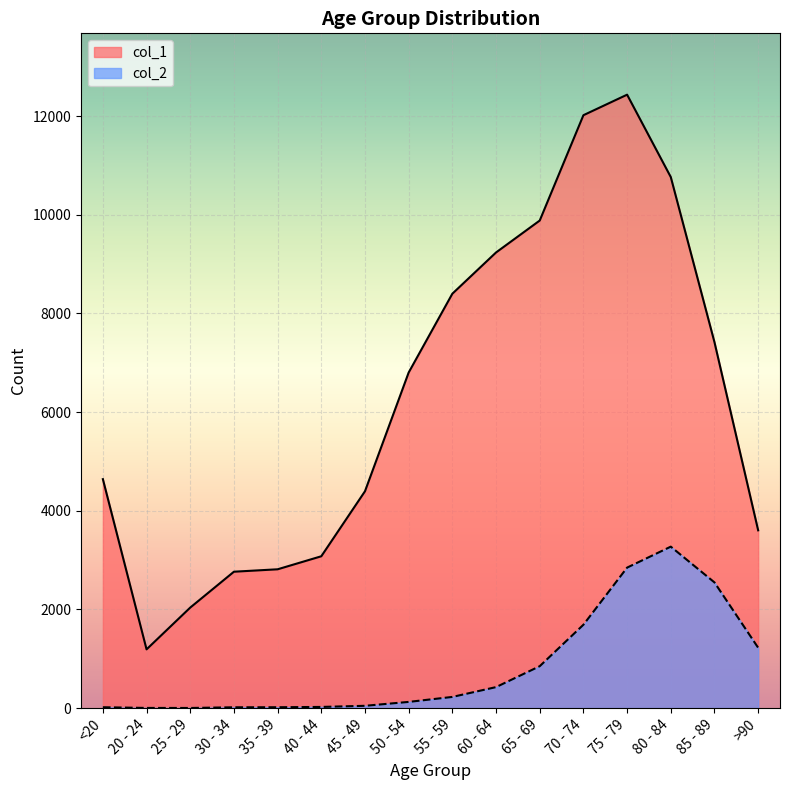

How many interior local peaks does the col_1 series have?

1